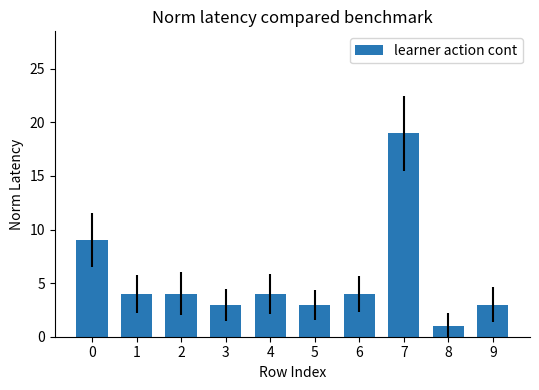

True or false: the data shows 9 at 0.

True